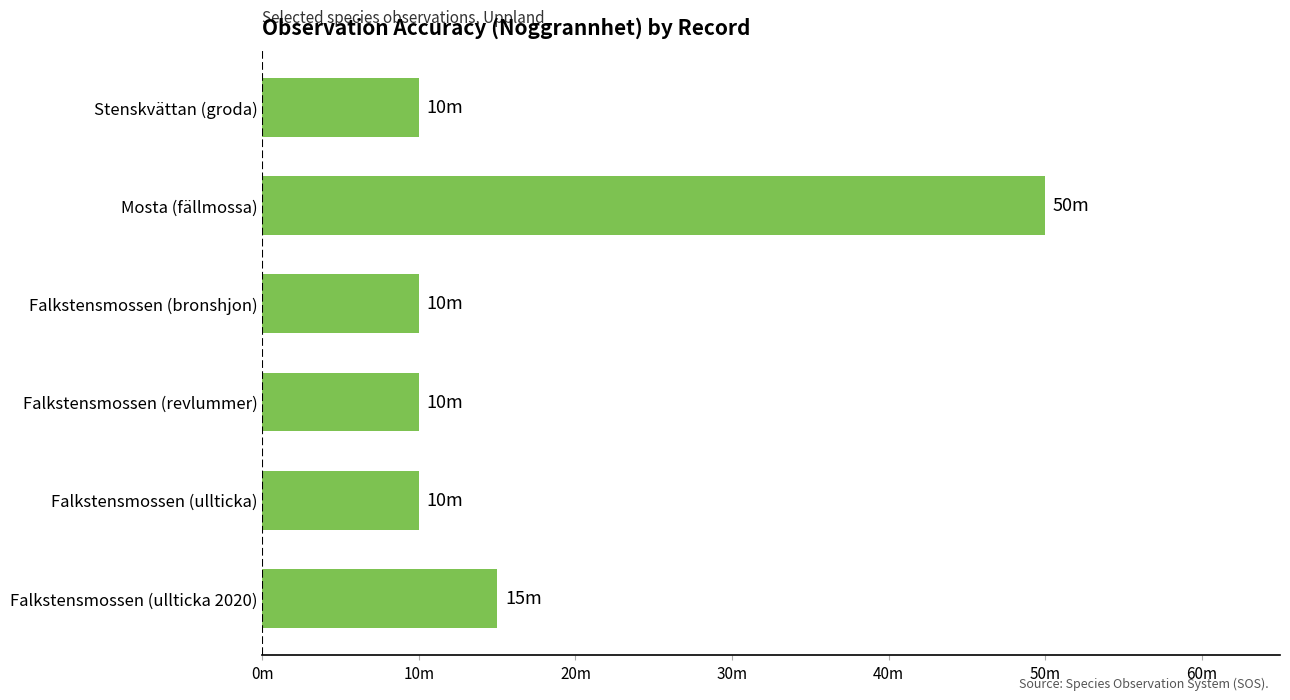

Are the bars horizontal?

Yes